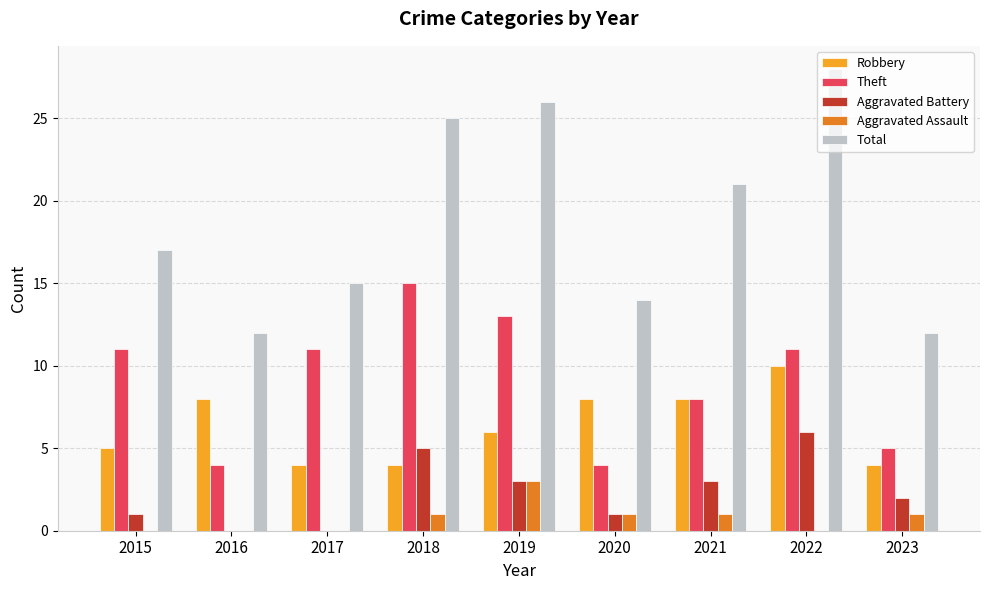

What is the total value across all series at 2017?

30